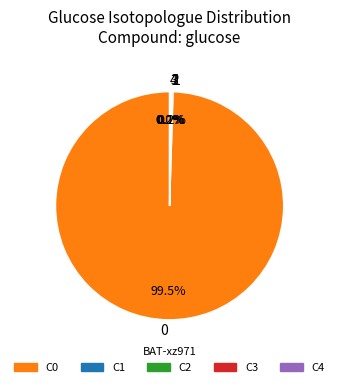

How much of the chart is everything except 0?

0.5%